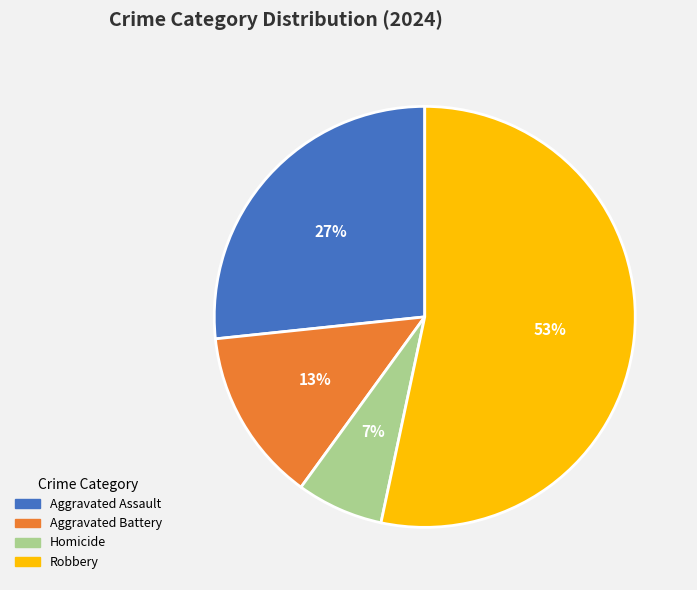

How many segments does this pie chart have?

4